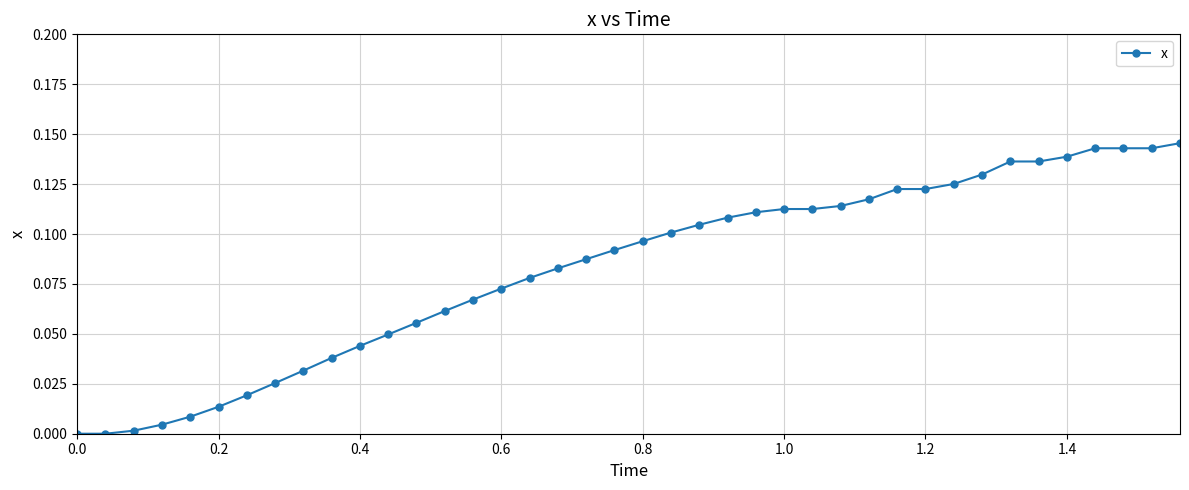

How many series are shown in this chart?

1